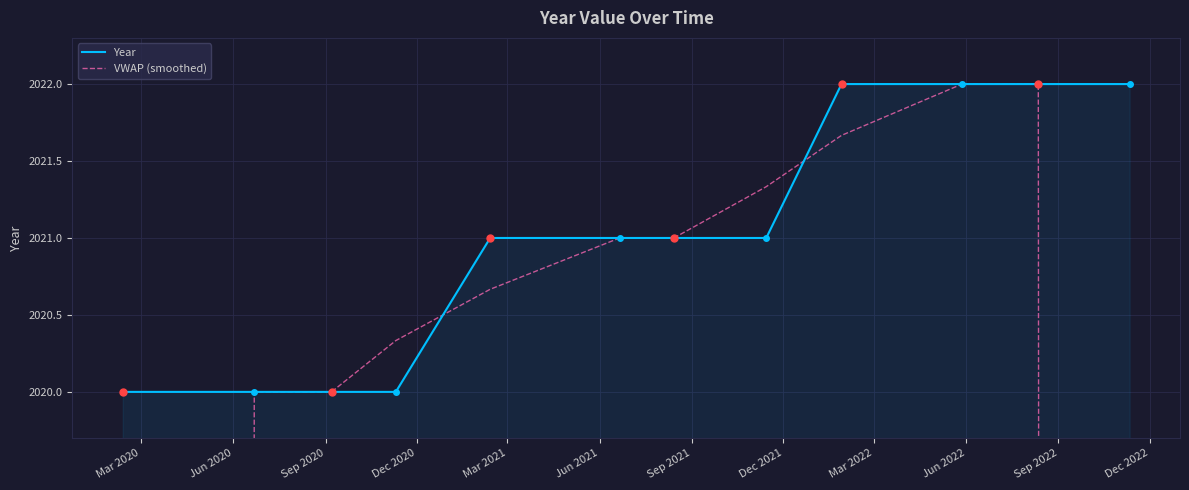

Which has a higher value, Jun 2021 or Mar 2020?

Jun 2021